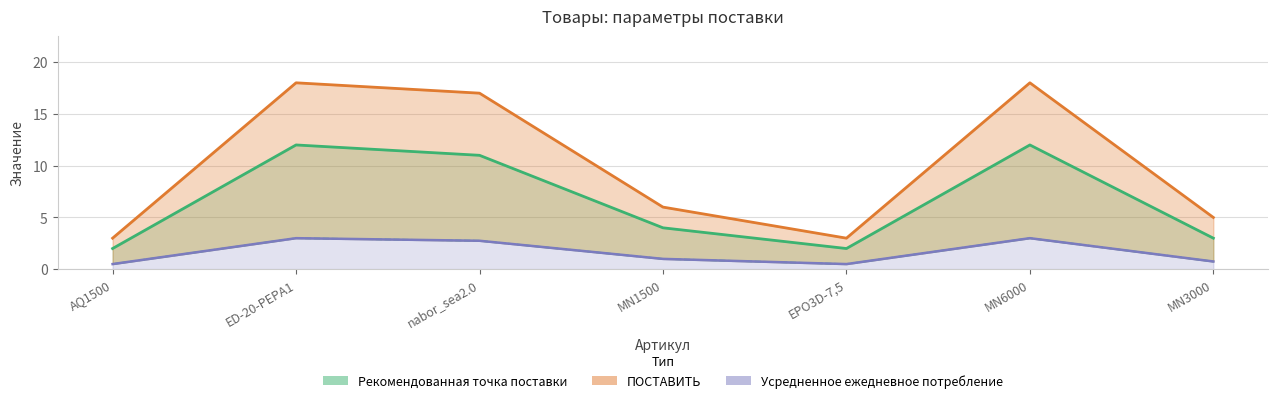

True or false: Рекомендованная точка поставки and ПОСТАВИТЬ intersect in this chart.

False